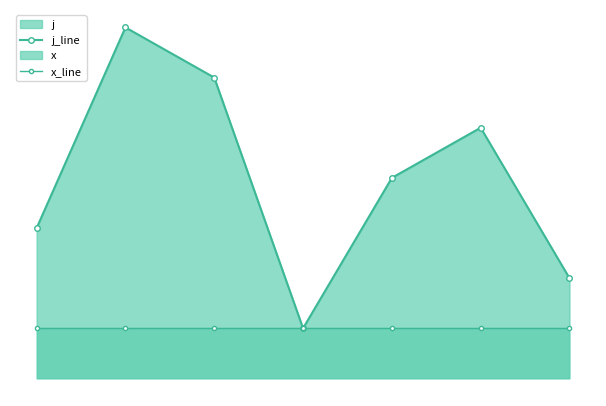

Is it true that j_line equals 7 at 1?

True